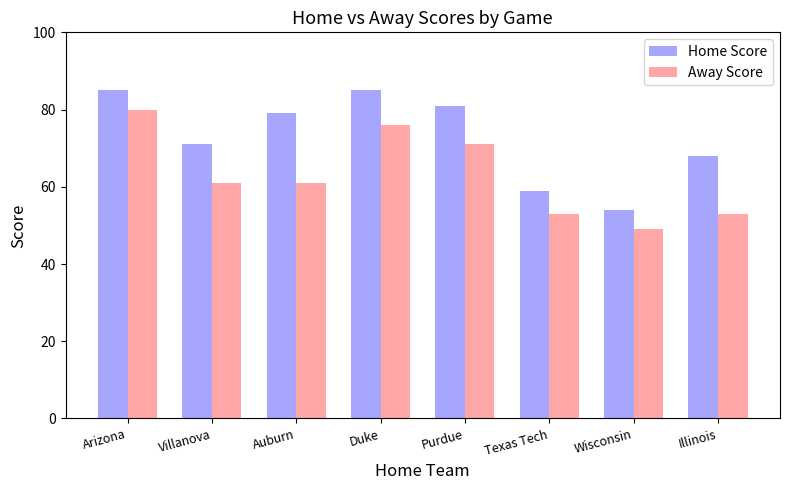

What is the average value of the Away Score series?

63